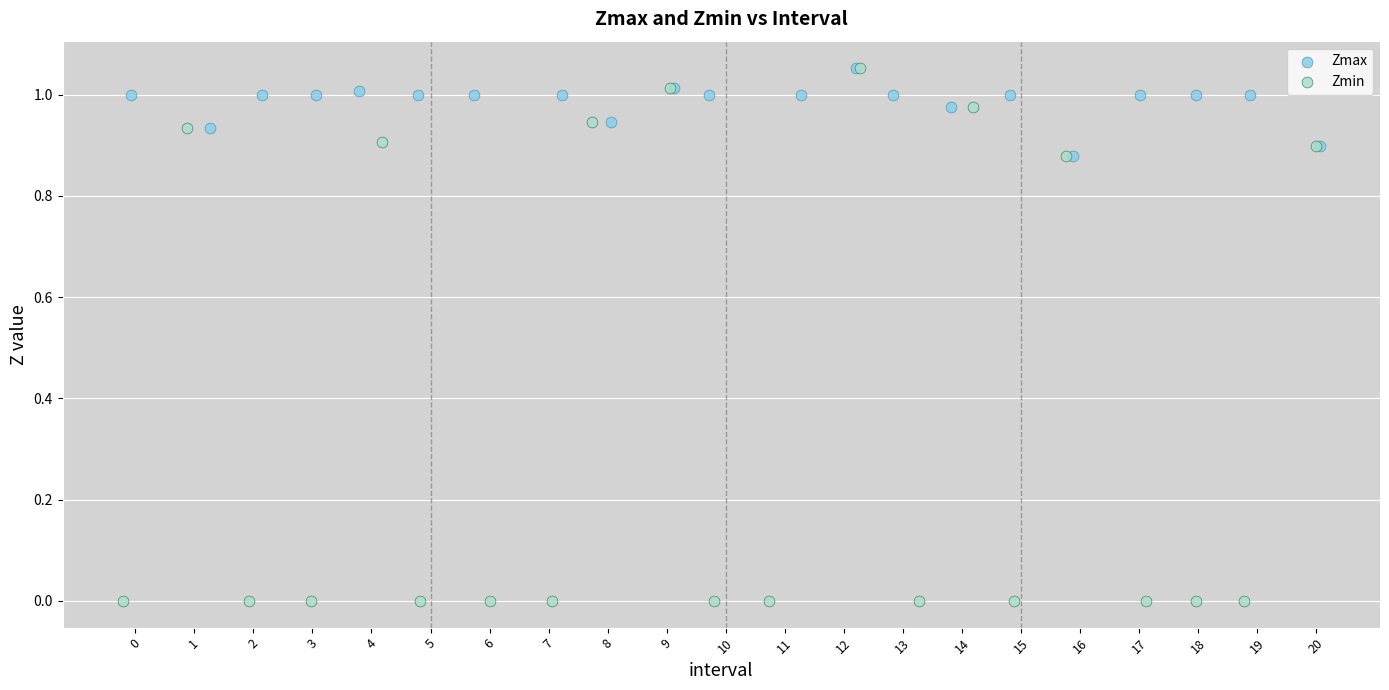

Which series has the largest Y range (max minus min)?

Zmin